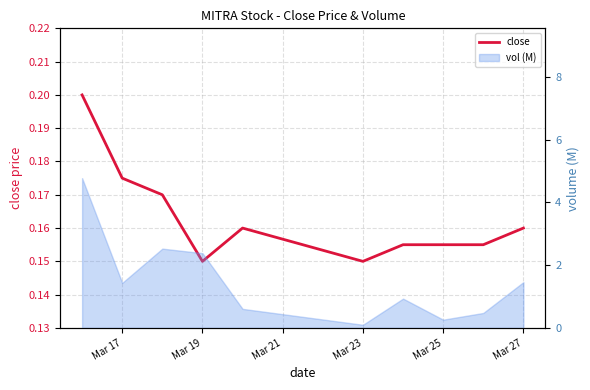

True or false: there are more than 0 points higher than both neighbors.

True